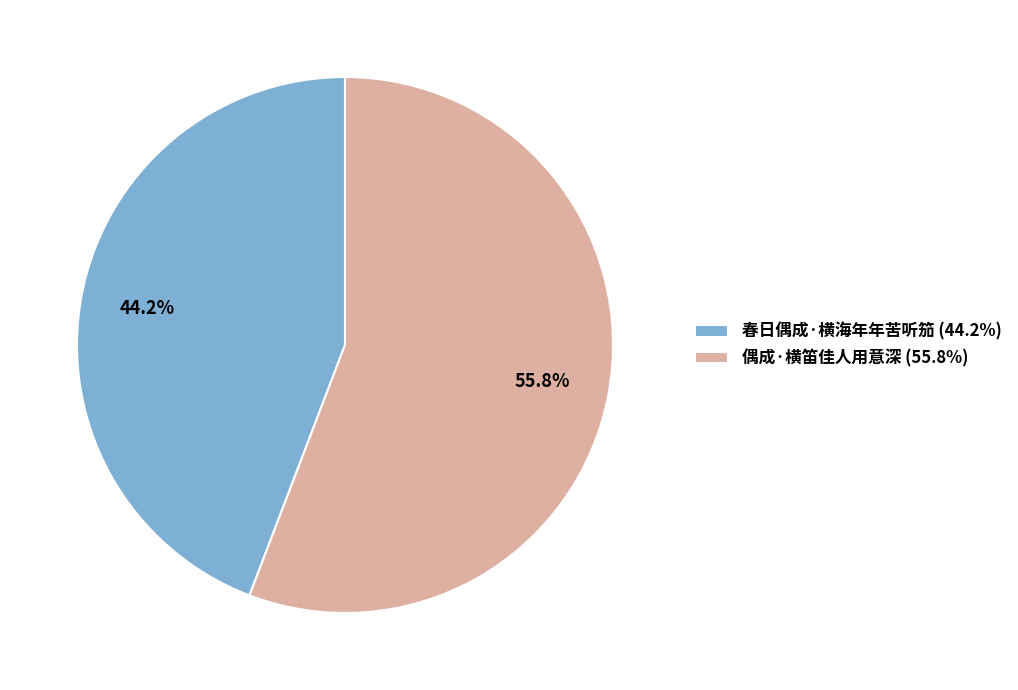

Which slice is the smallest?

春日偶成·横海年年苦听笳